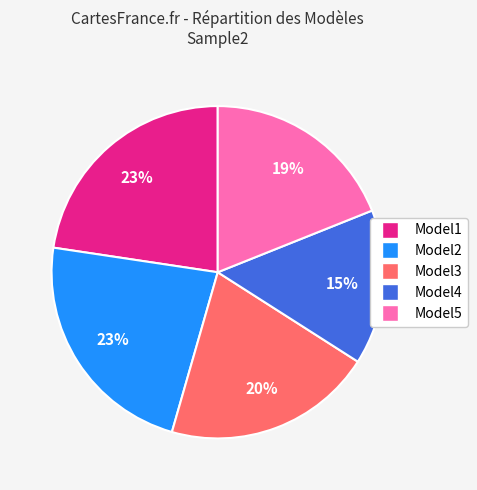

Is it true that Model2 is 11% of the pie?

False